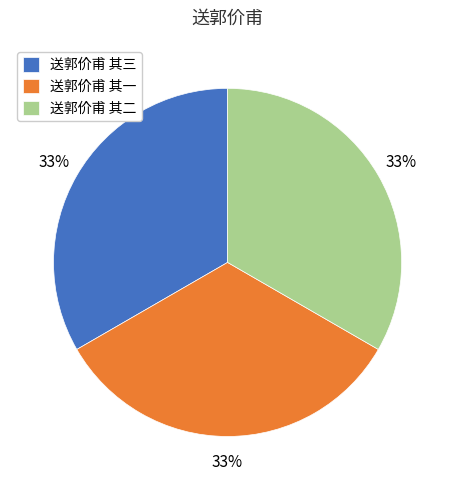

Is it true that 送郭价甫 其二 is 33% of the pie?

True